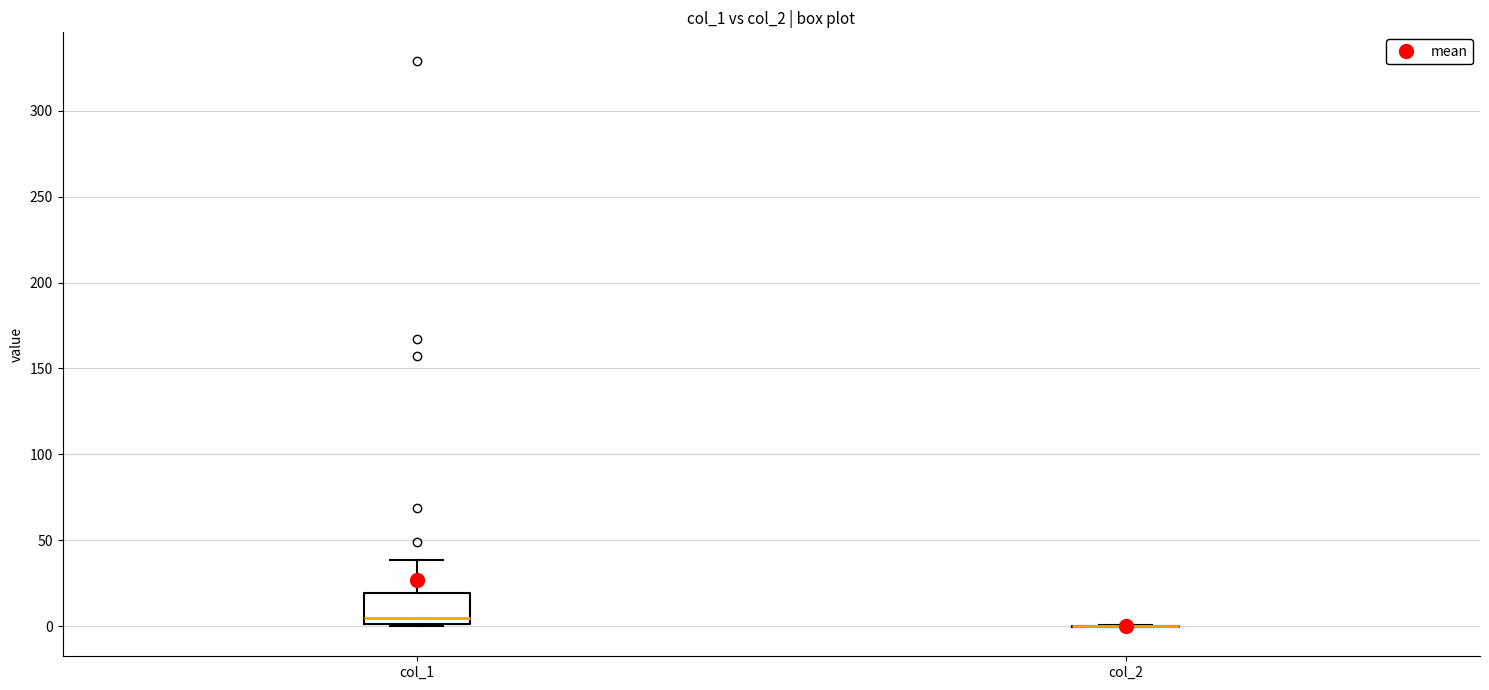

Which box is the tallest, from its lower edge to its upper edge?

col_1